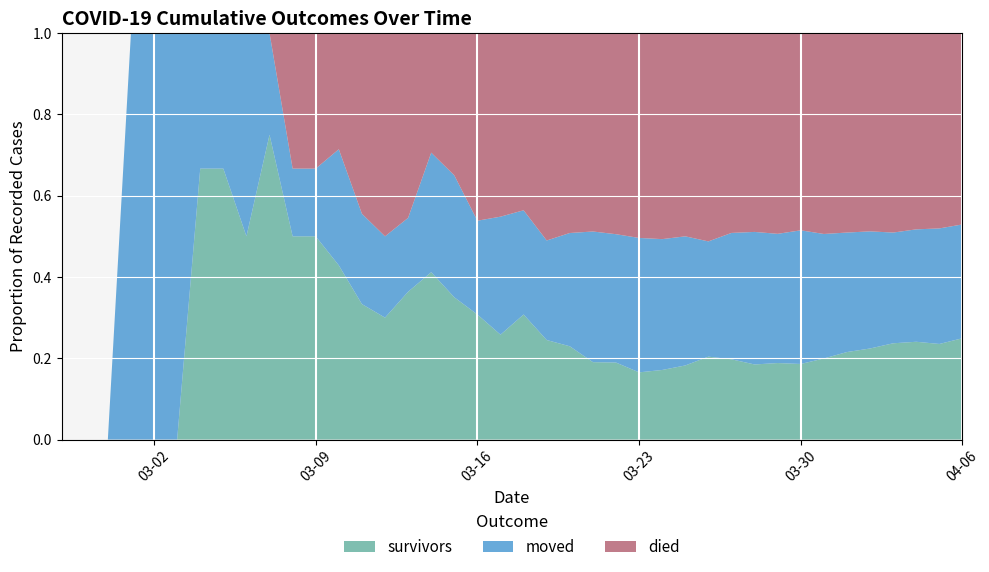

Reading right to left, extract all data points from this chart.

survivors: 187	163	154	140	119	104	86	69	61	51	47	41	31	25	21	18	16	14	12	12	8	8	7	7	4	3	3	3	3	3	3	2	2	2	0	0	0	0	0	0
died: 353	333	309	290	259	237	213	180	160	135	117	103	85	74	64	47	41	30	25	17	14	12	7	5	5	5	4	2	2	2	0	0	0	0	0	0	0	0	0	0
moved: 210	197	177	161	153	142	132	122	103	90	74	57	54	47	42	30	27	17	12	10	9	6	6	5	2	2	2	2	1	1	1	2	1	1	1	1	1	0	0	0